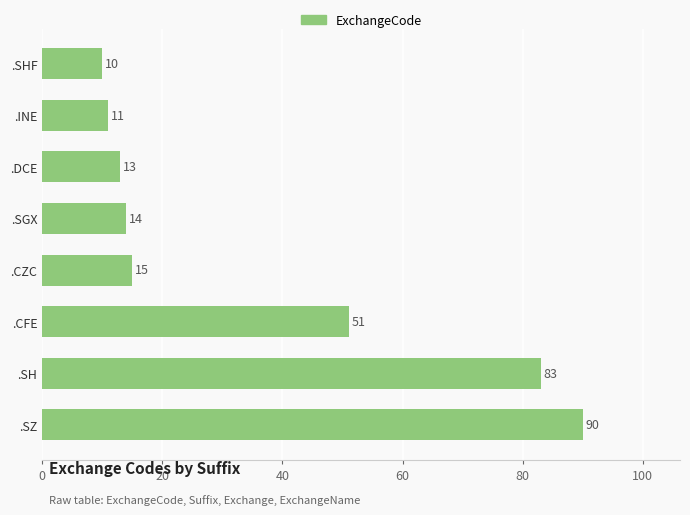

Where is the data nearest to the value 50?

.CFE